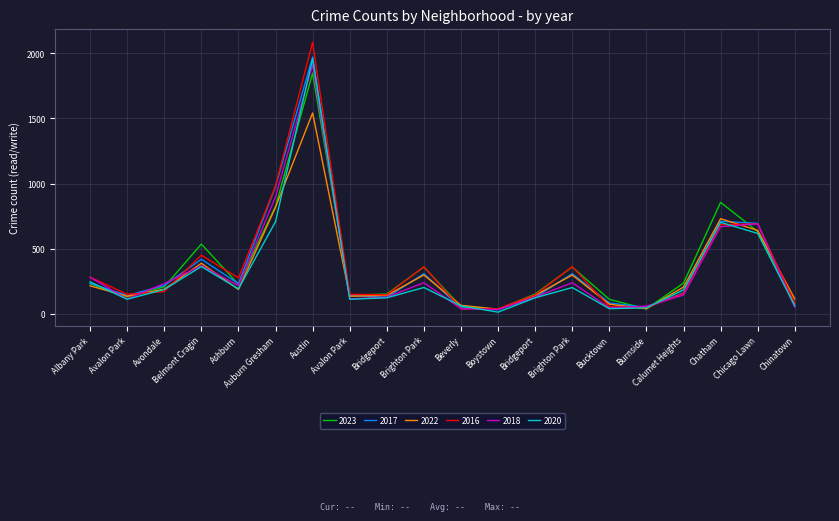

What are all the series names shown in the legend?

2023, 2017, 2022, 2016, 2018, 2020